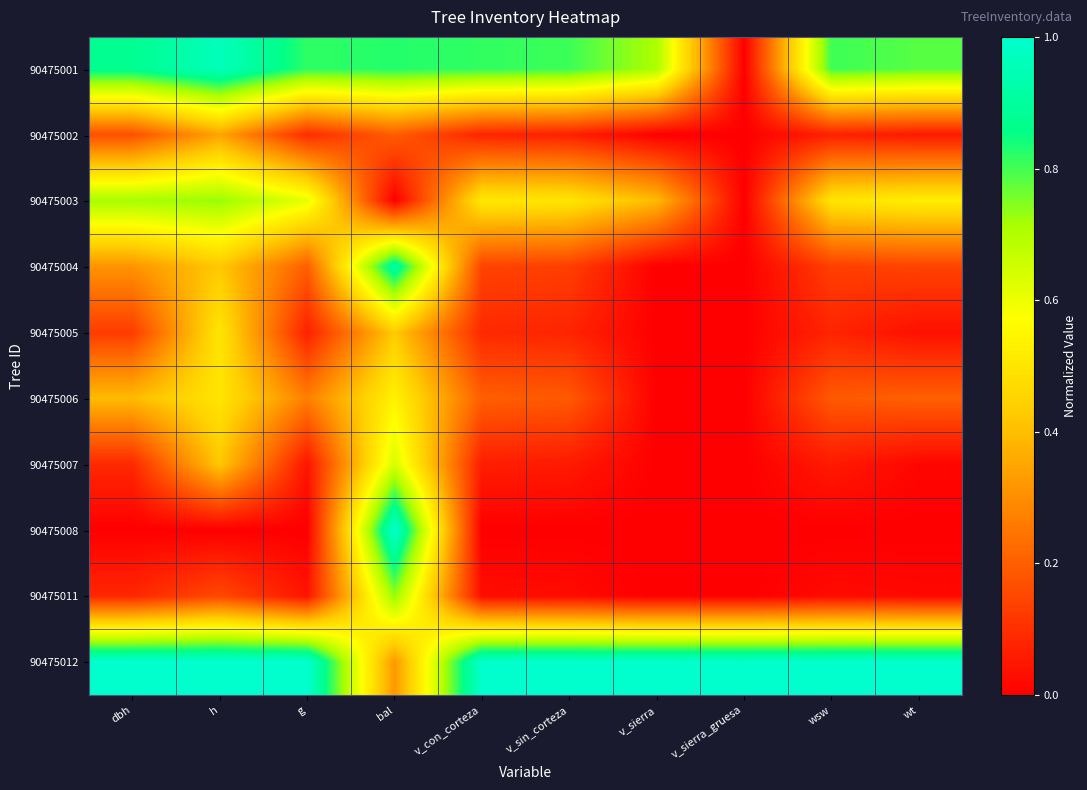

At how many categories does at least one series exceed 0?

10